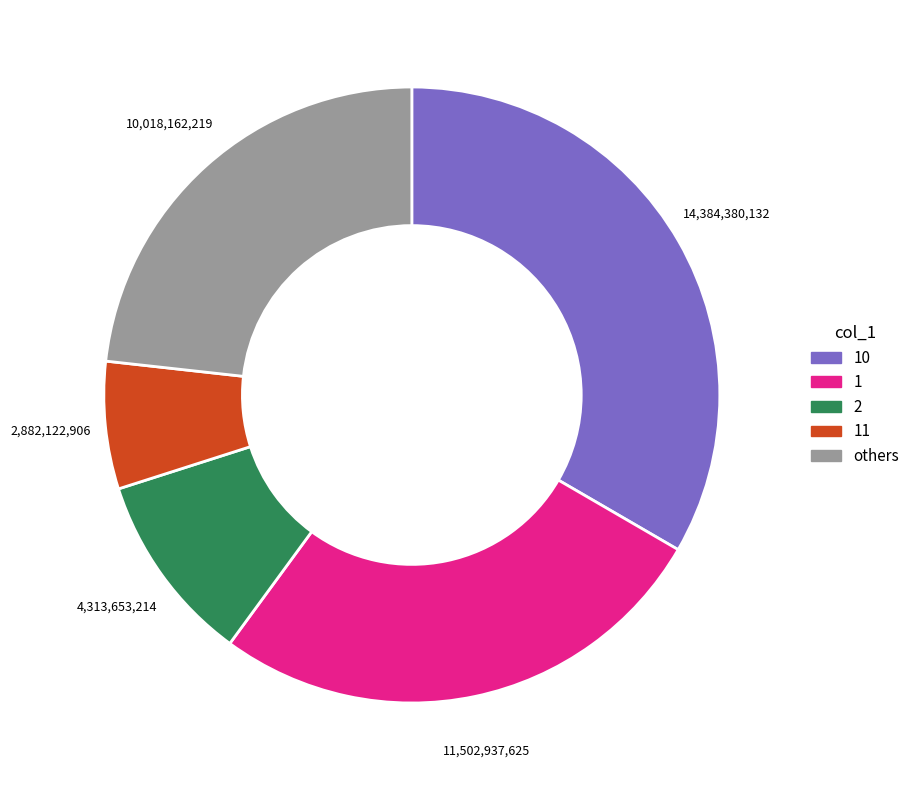

Does any single category account for the majority?

No